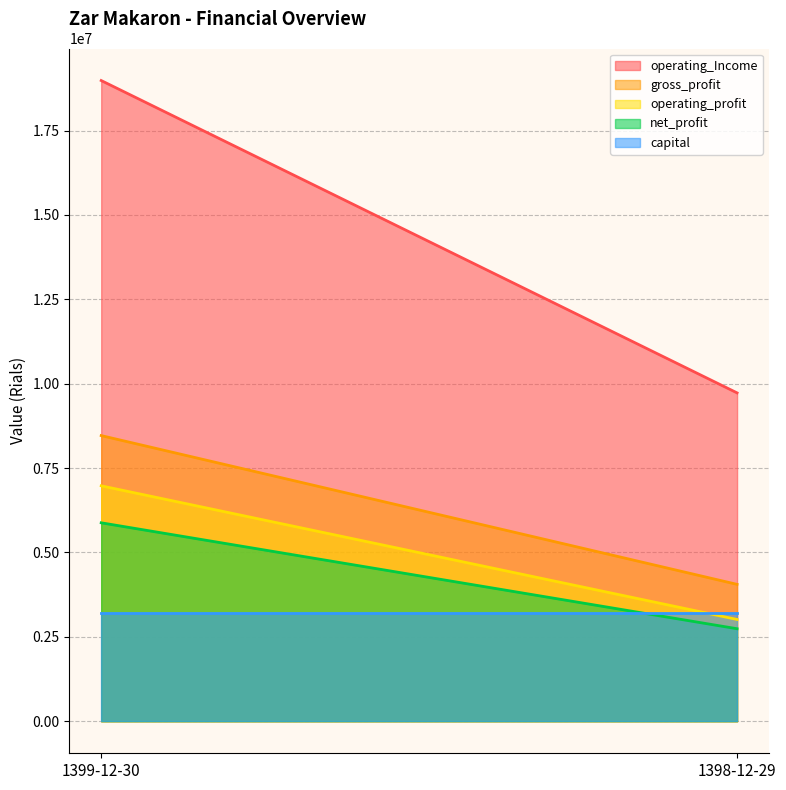

How many distinct data groups are displayed?

5